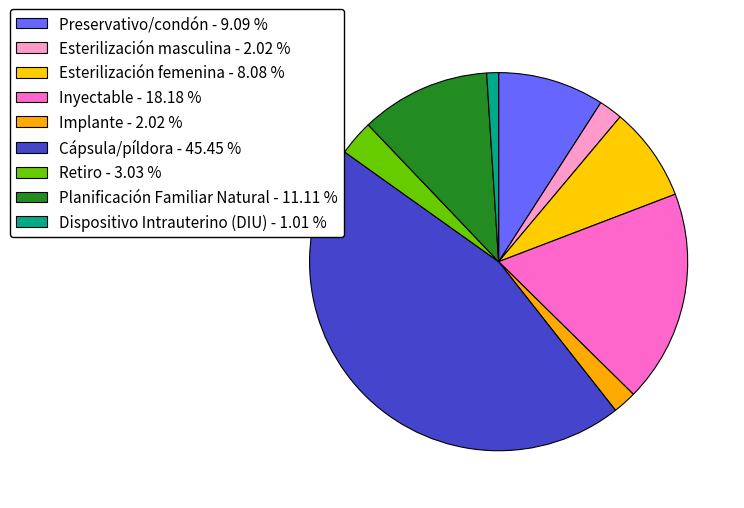

Which category has the biggest portion of the pie?

Cápsula/píldora